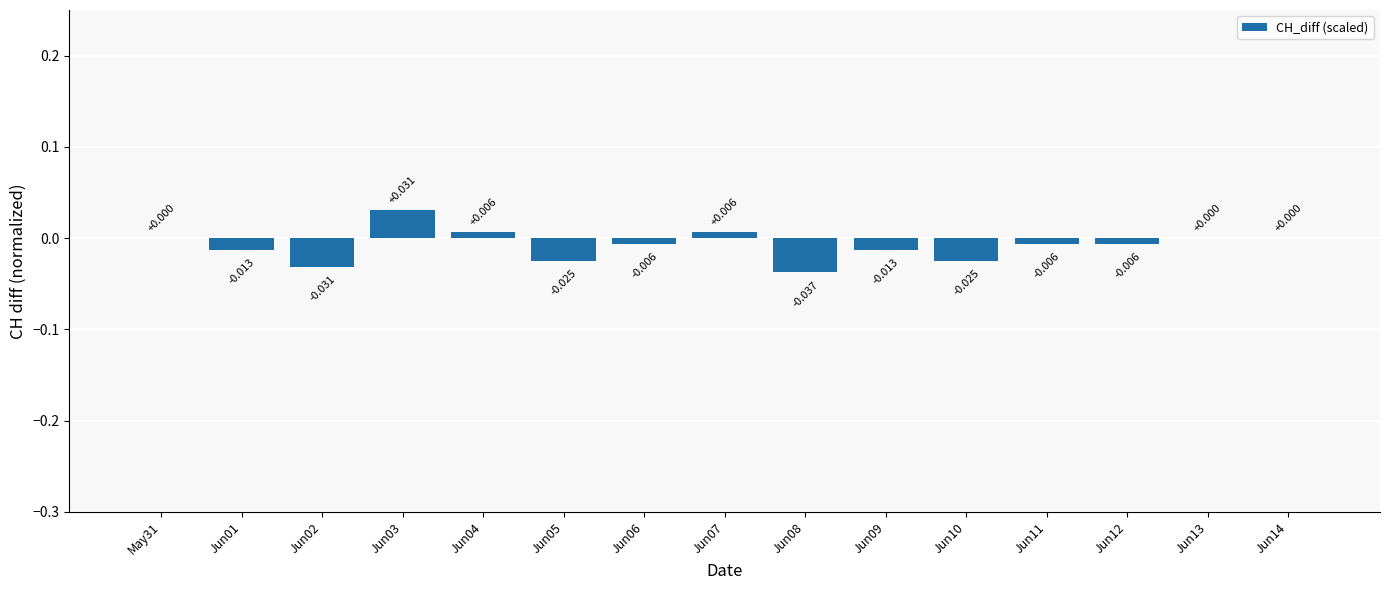

How many series are shown in this chart?

1